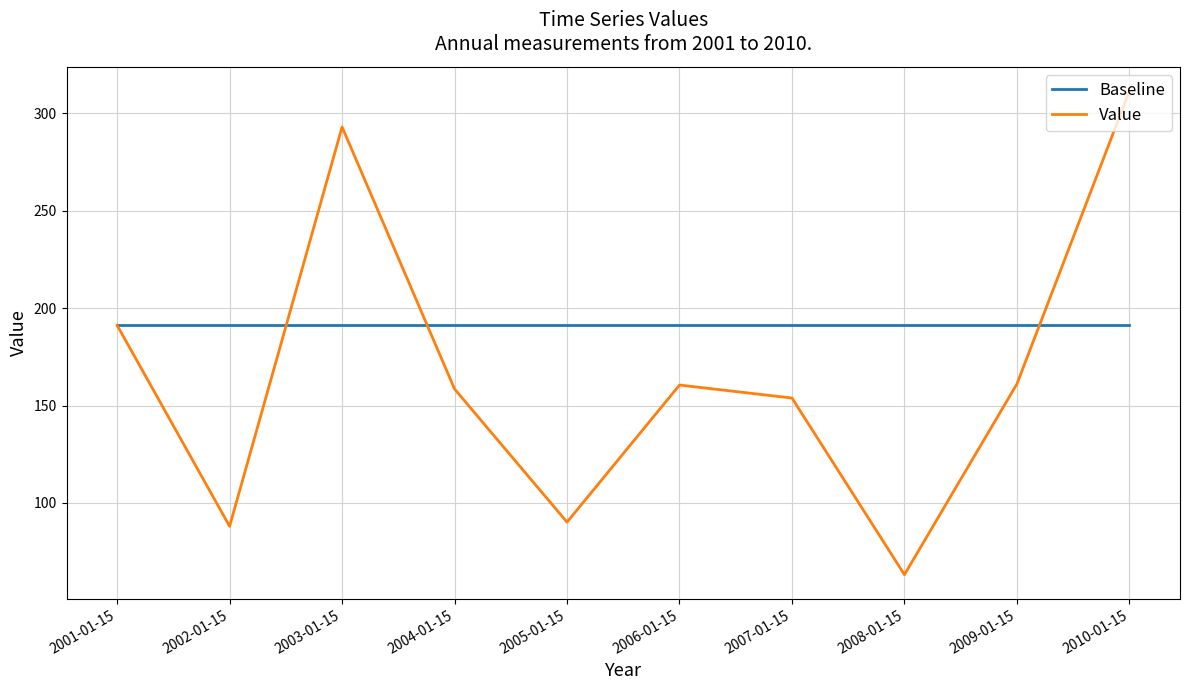

What value does the Value series have at 2002-01-15?

88.0